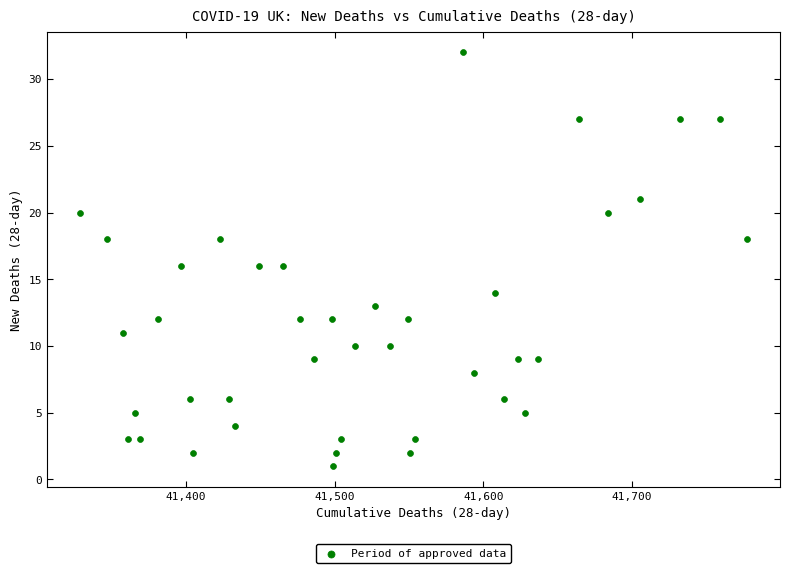

What is the range of Y values (max minus min)?

31